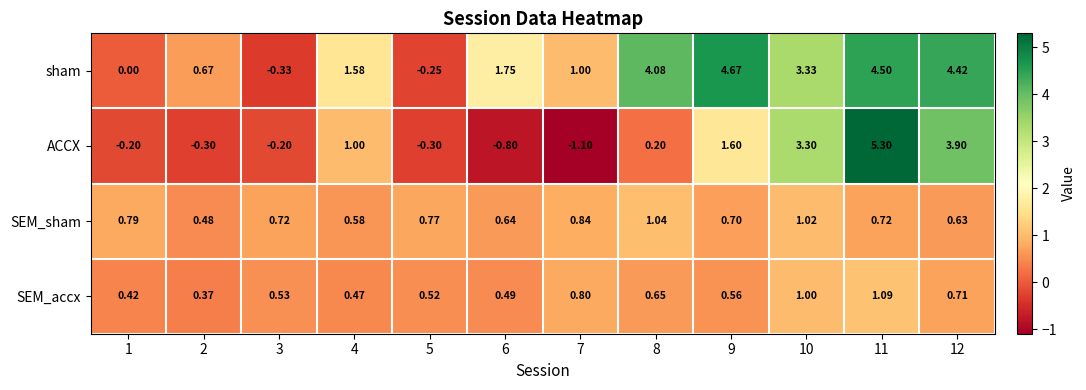

What is the greatest value displayed?

5.3